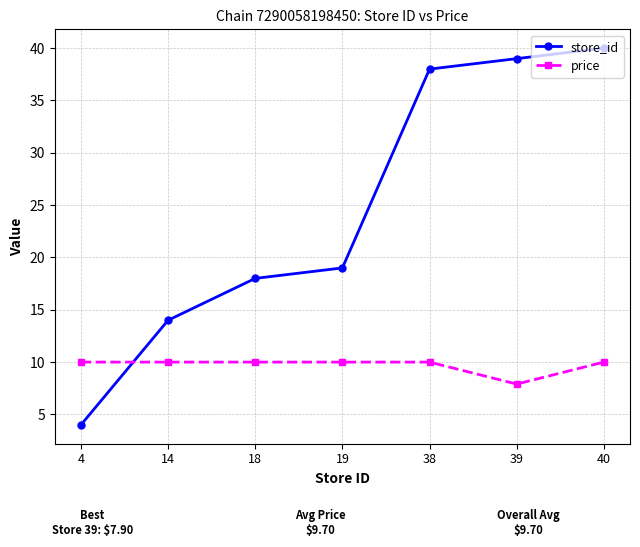

How many distinct data groups are displayed?

2